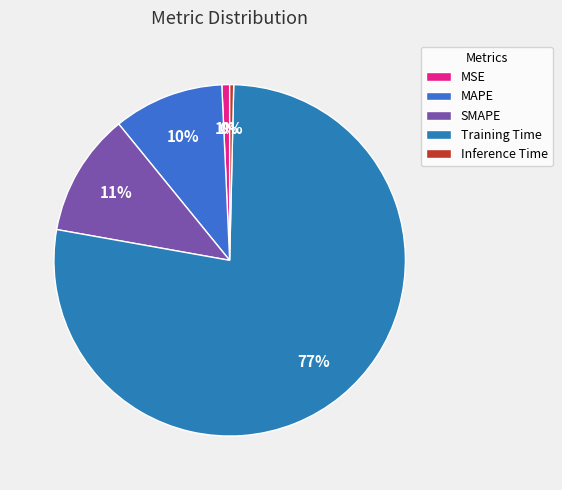

Count the number of slices in the pie.

5